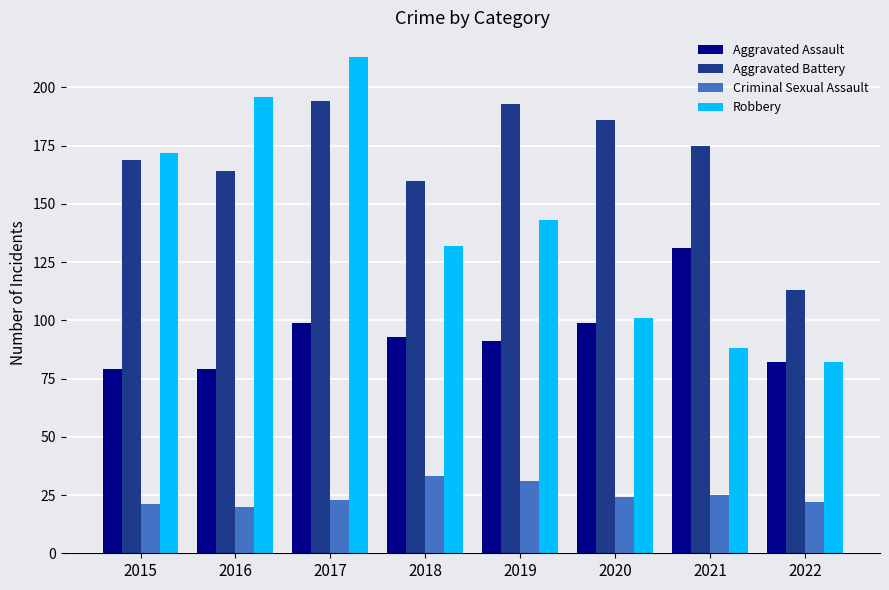

Which series changed the most between 2016 and 2022?

Robbery